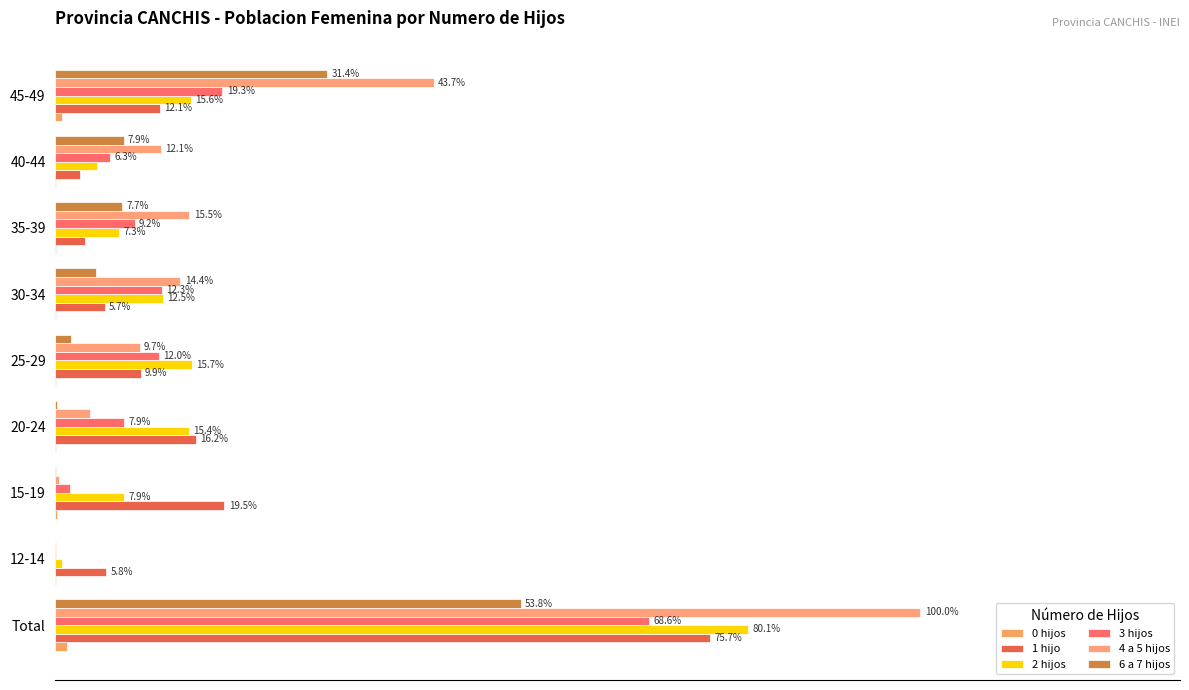

At how many categories does at least one series exceed 79?

1